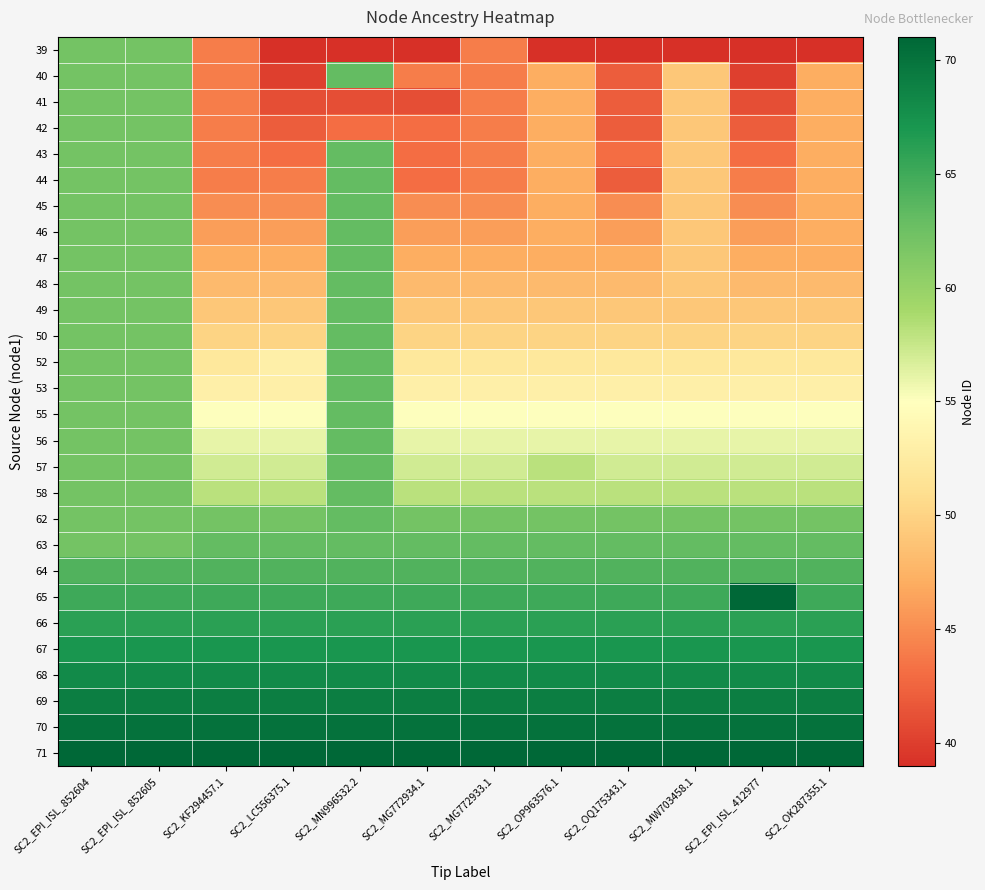

Between SC2_MN996532.2 and SC2_MG772934.1, which is larger?

SC2_MN996532.2